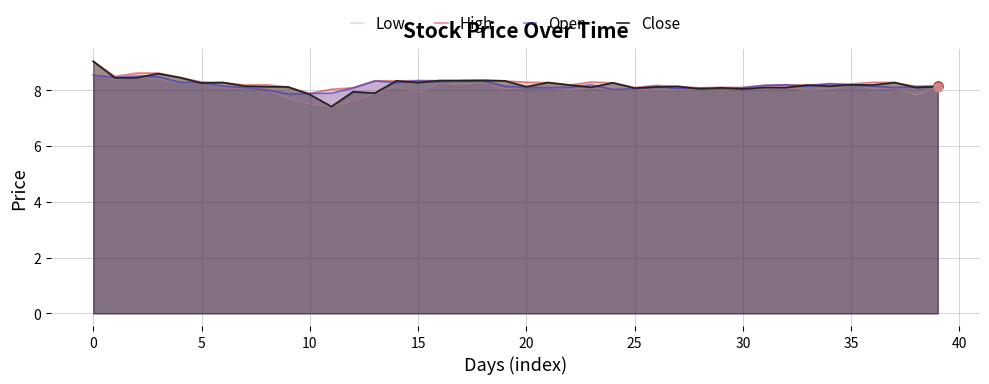

Which series contains the highest Y value?

High